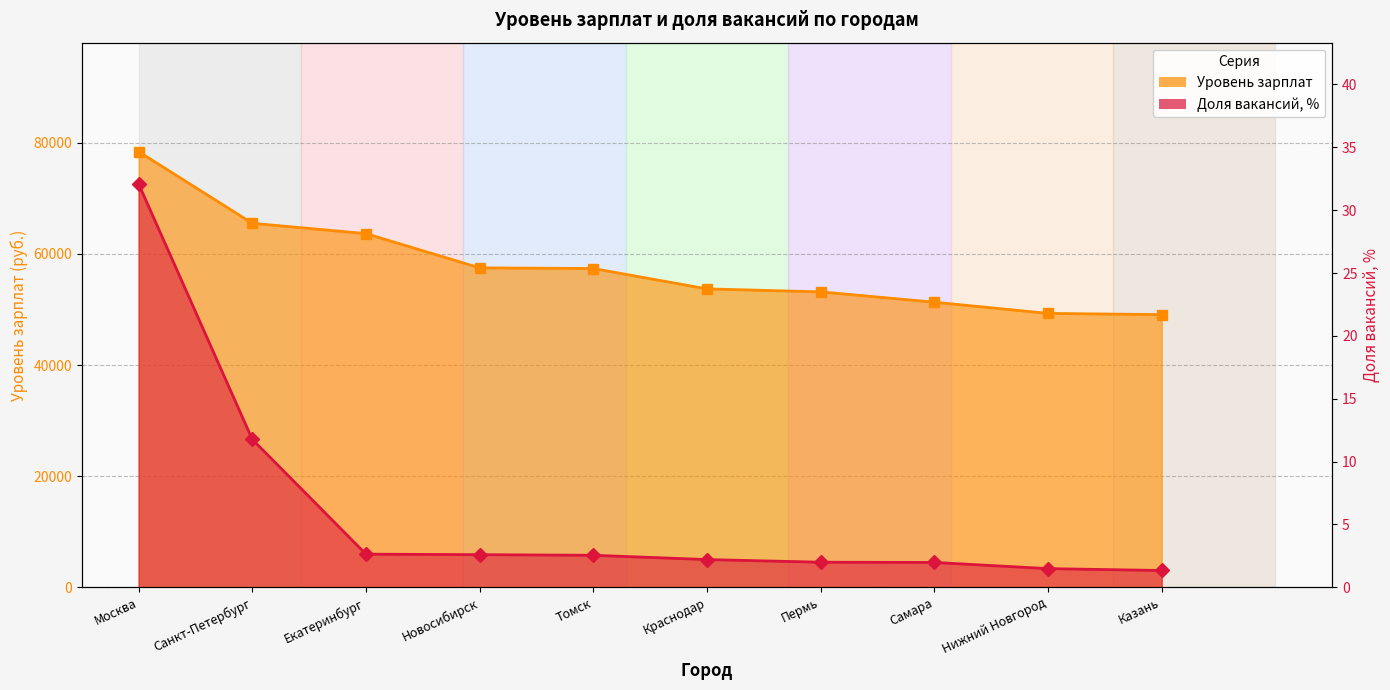

What position from the left is Санкт-Петербург?

2